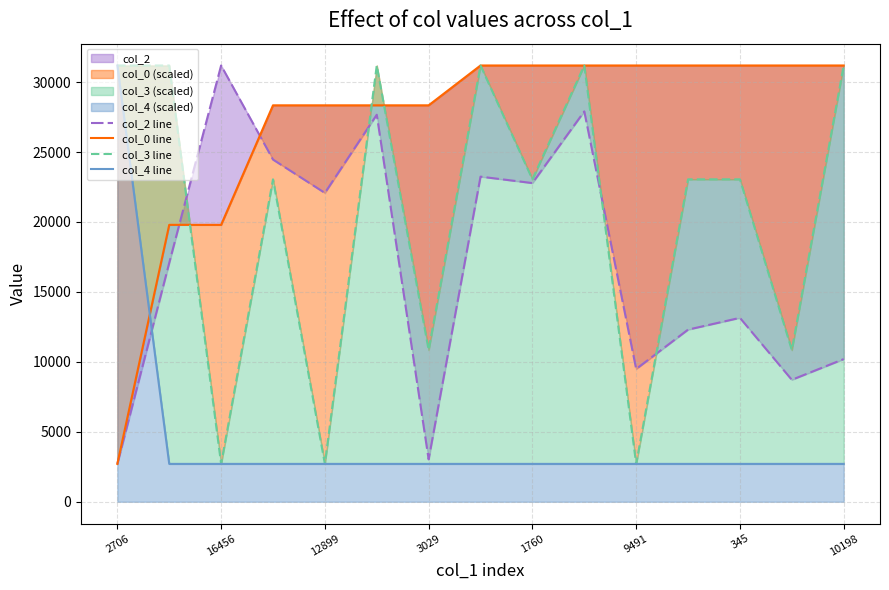

Which series has the largest range (max minus min)?

col_2 line